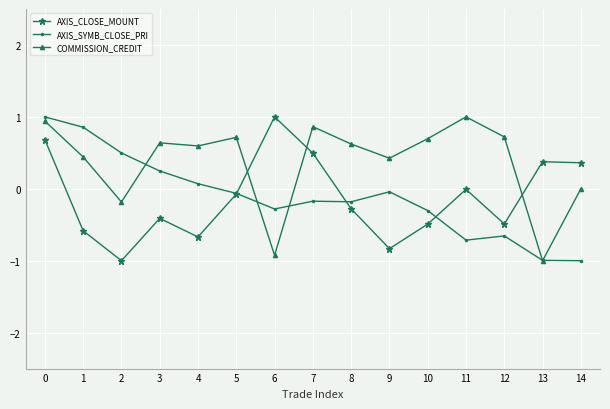

Which series has the largest total across all categories?

COMMISSION_CREDIT